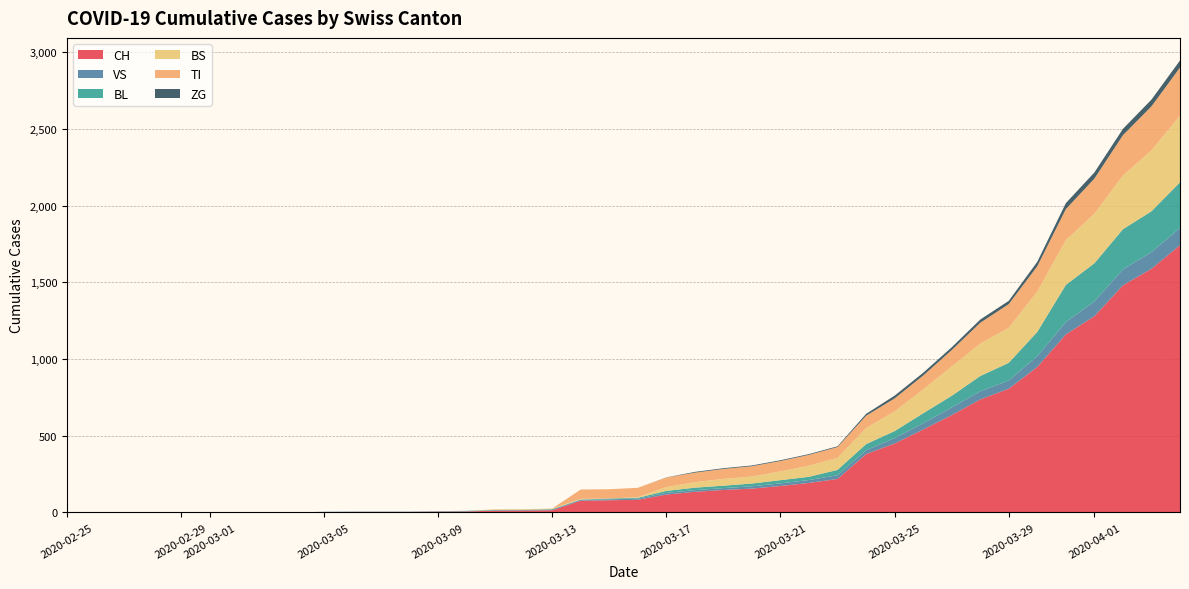

Reading left to right, what are all the values shown in this chart?

CH: 0	0	0	0	0	0	0	0	0	2	3	3	3	5	6	11	12	14	76	79	82	116	134	146	155	172	192	218	380	449	540	634	736	806	948	1160	1279	1480	1588	1742
VS: 0	0	0	0	0	0	0	0	0	2	2	2	2	2	2	3	3	5	6	6	8	11	11	12	15	17	19	24	25	35	41	50	53	54	71	81	96	104	109	112
BL: 0	0	0	0	0	0	0	0	0	0	0	0	0	1	2	2	2	2	2	5	5	13	16	16	18	21	21	35	40	46	65	76	100	115	158	242	249	262	266	298
BS: 0	0	0	0	0	0	0	0	0	0	0	0	0	0	0	4	4	4	4	0	4	25	36	44	46	57	73	78	105	128	155	191	211	228	263	292	323	350	397	434
TI: 0	0	0	0	0	0	0	0	0	0	0	0	0	0	0	0	0	0	61	61	61	62	62	65	67	68	70	71	80	85	91	107	136	155	165	202	229	263	287	314
ZG: 0	0	0	0	0	0	0	0	0	0	0	0	0	0	0	0	0	0	0	0	0	1	5	5	5	5	5	5	12	18	18	18	21	21	29	39	40	41	44	46